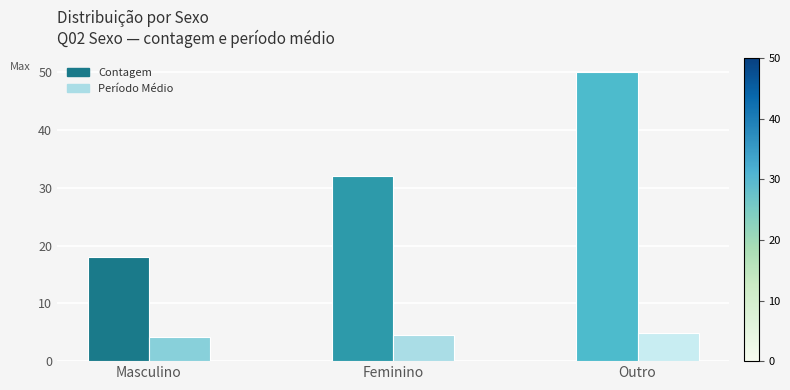

List the series in order of their peak value, highest first.

Contagem, Período Médio